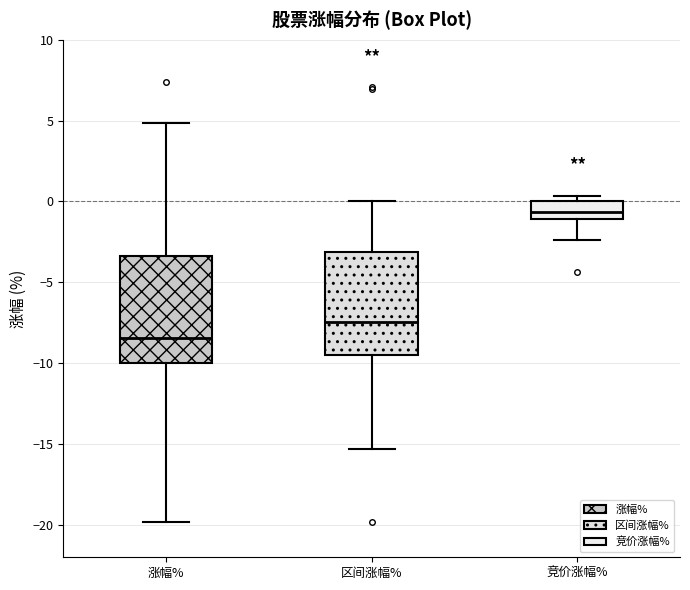

Where is the lower edge of the box for 区间涨幅% on the y-axis? The values are not printed on the chart, so give them approximately, as read against the axis.

-9.5